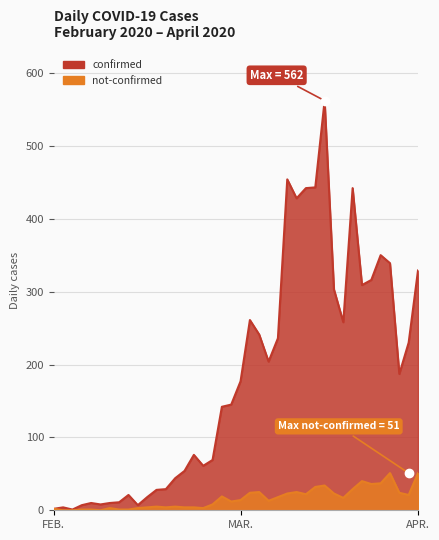

True or false: confirmed and not-confirmed cross at least once.

False